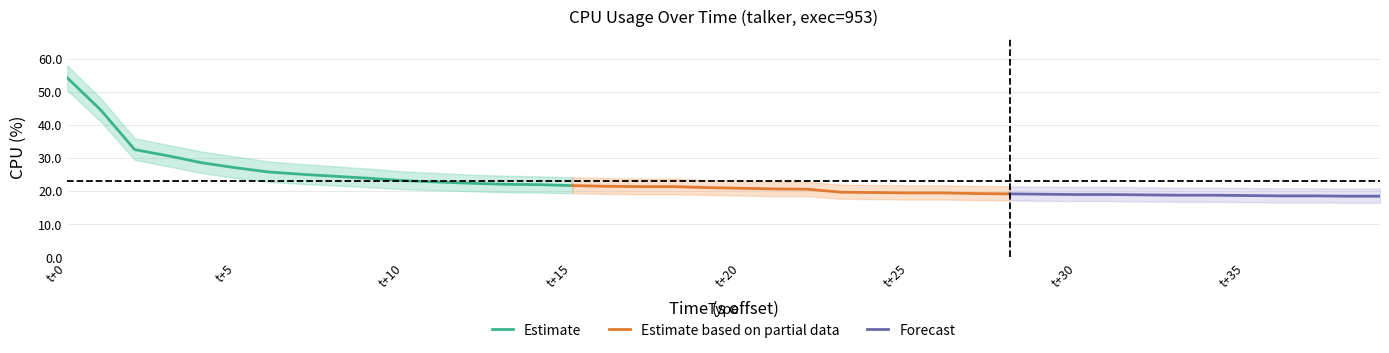

Which has a higher value, 4 or 39?

4